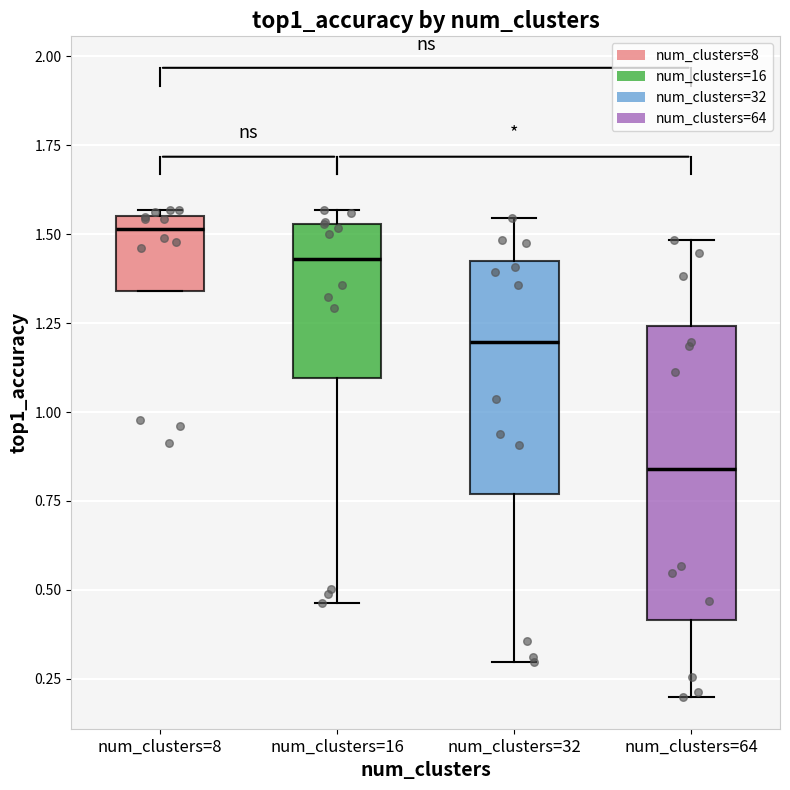

Which box has the lowest median line?

num_clusters=64